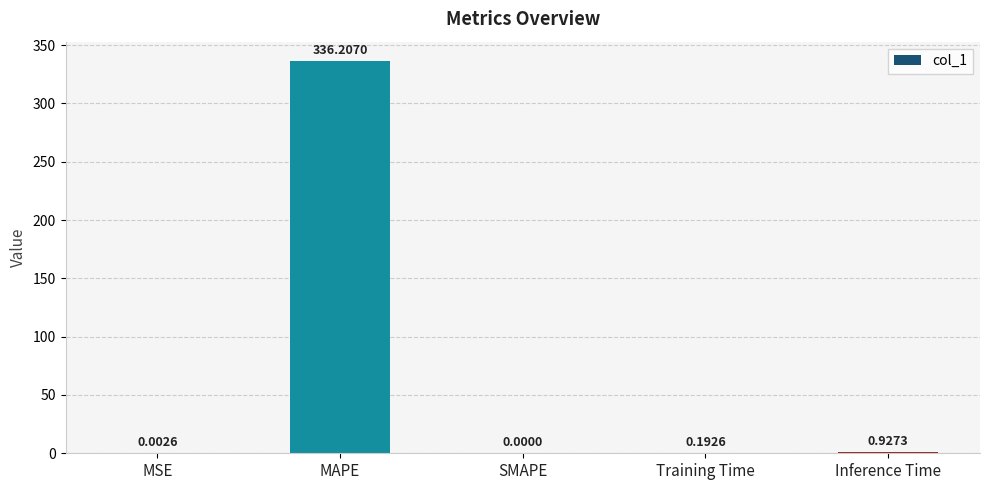

What is the change in value from SMAPE to Training Time?

+0.2